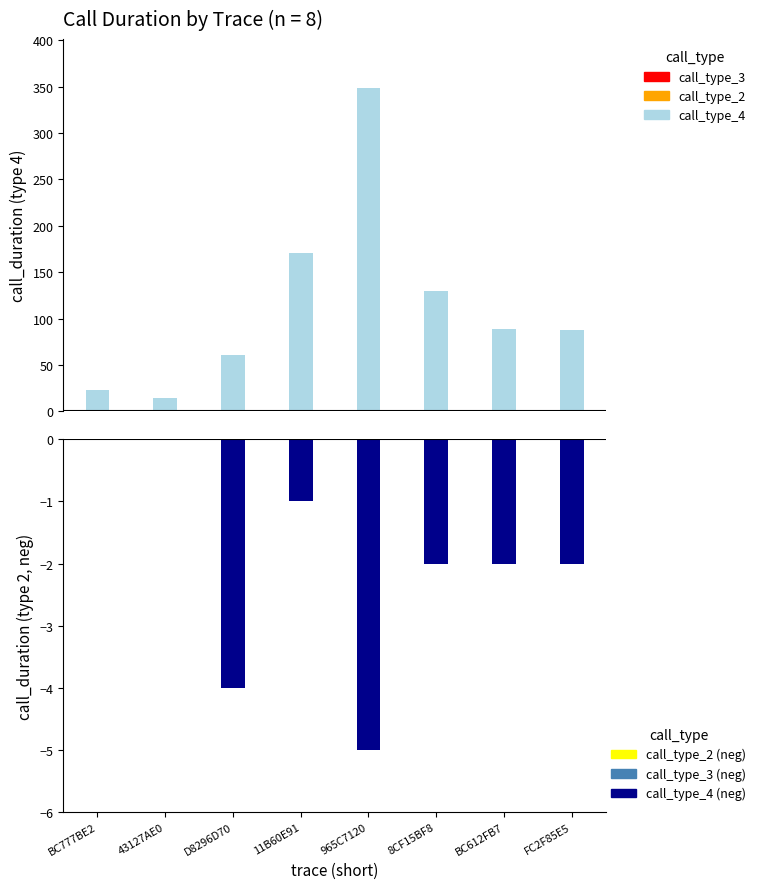

Is it true that call_type_4 equals 14 at 43127AE0?

True